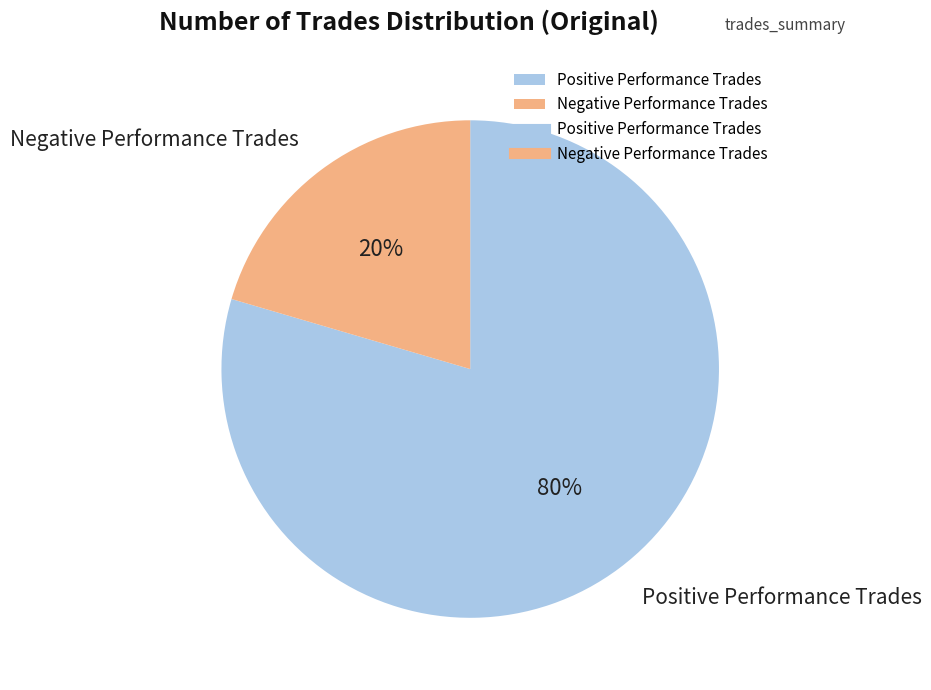

Is there any slice that represents more than half of the pie?

Yes